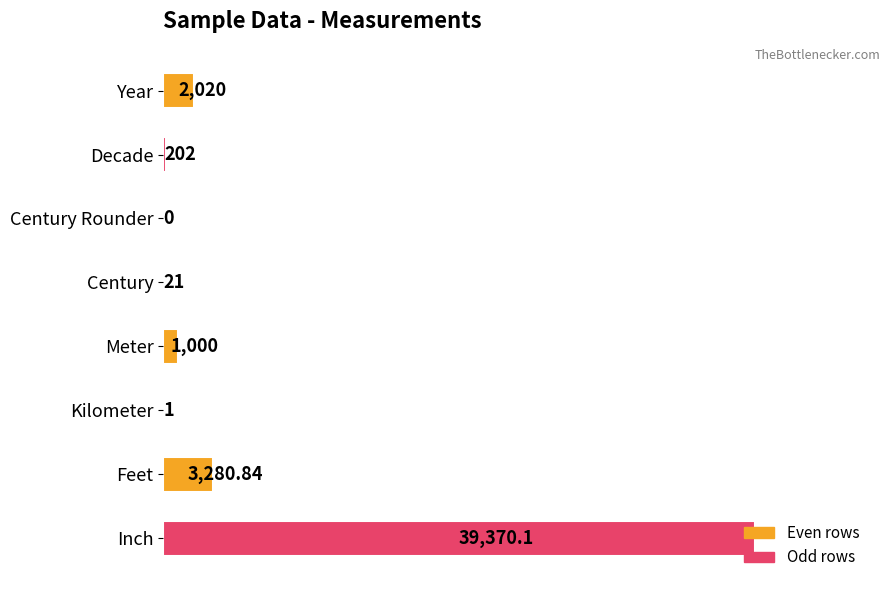

Where is the data nearest to the value 19685?

Feet